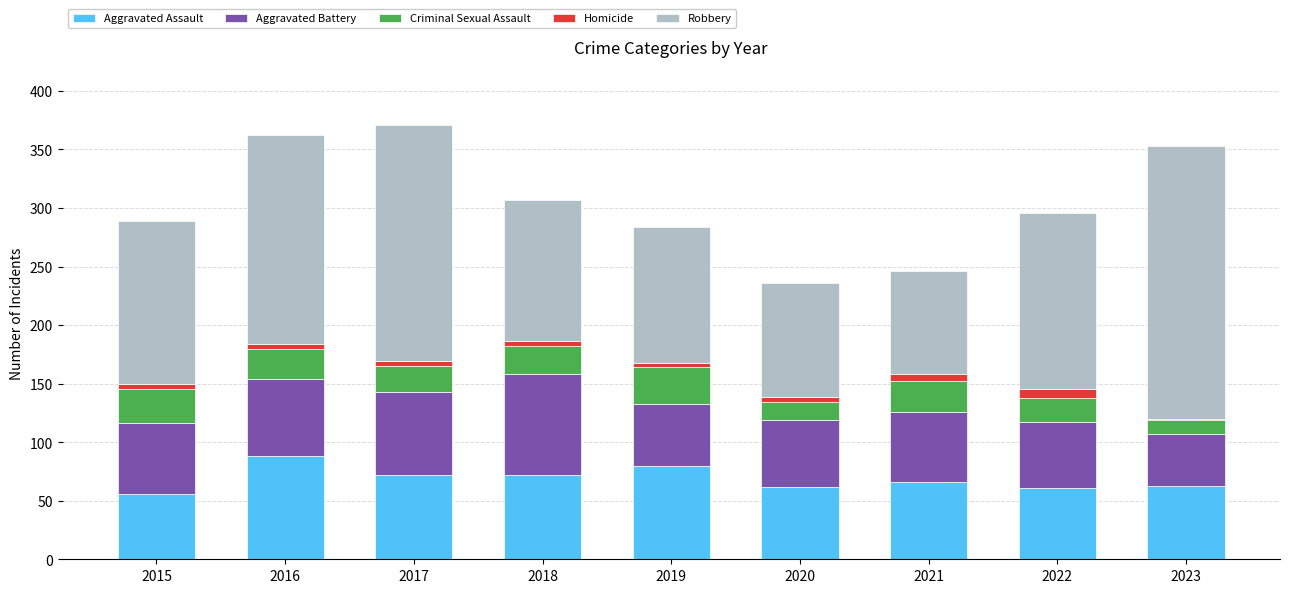

What is the highest value of the Aggravated Assault series?

88